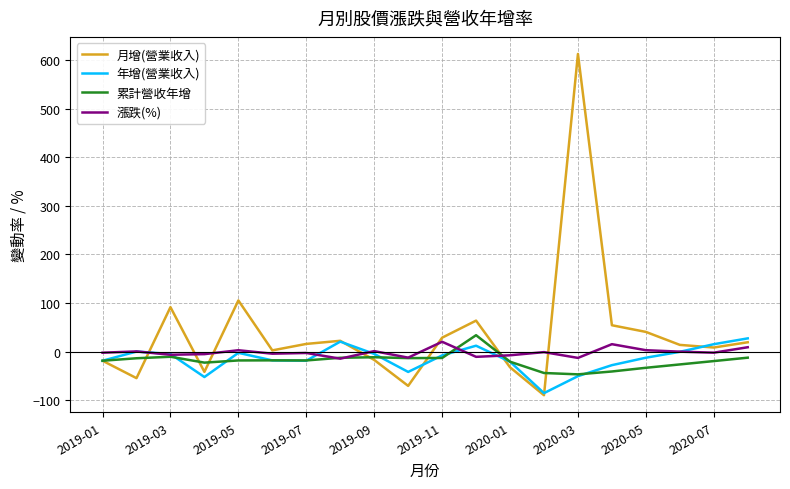

What is the minimum value shown in the chart?

-89.6